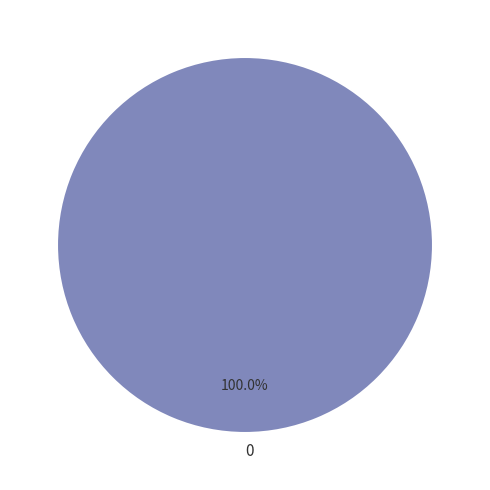

Is there a majority slice in this chart?

Yes